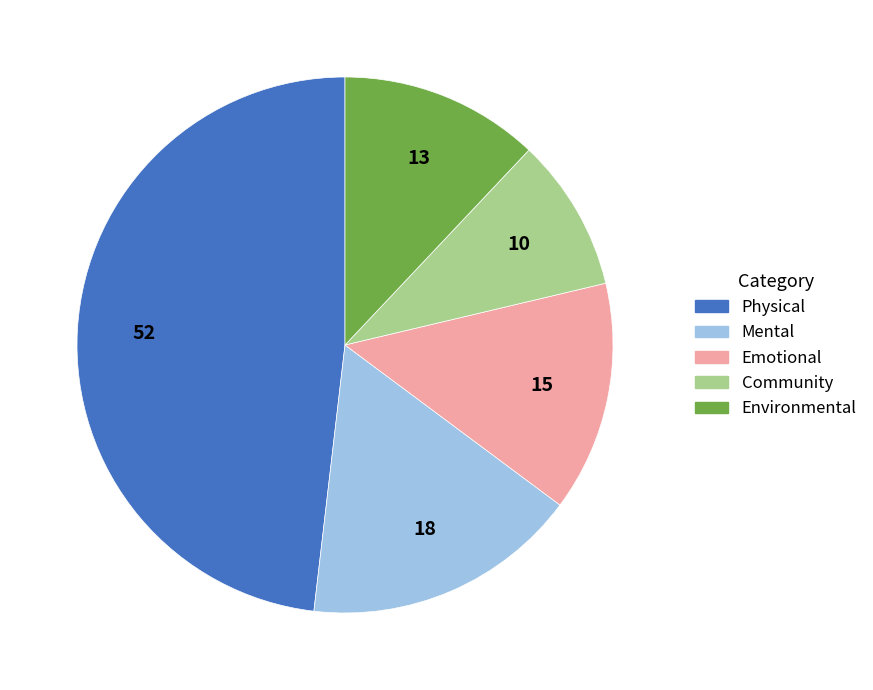

Which has a higher value, Physical or Mental?

Physical